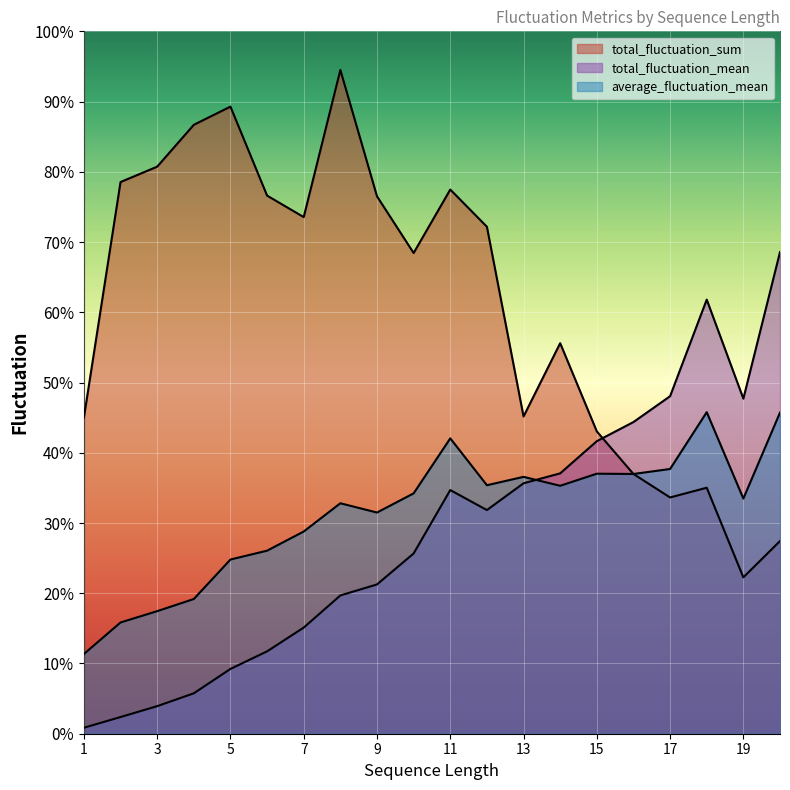

The value of total_fluctuation_sum at 5 is 63164.3. True or false?

False